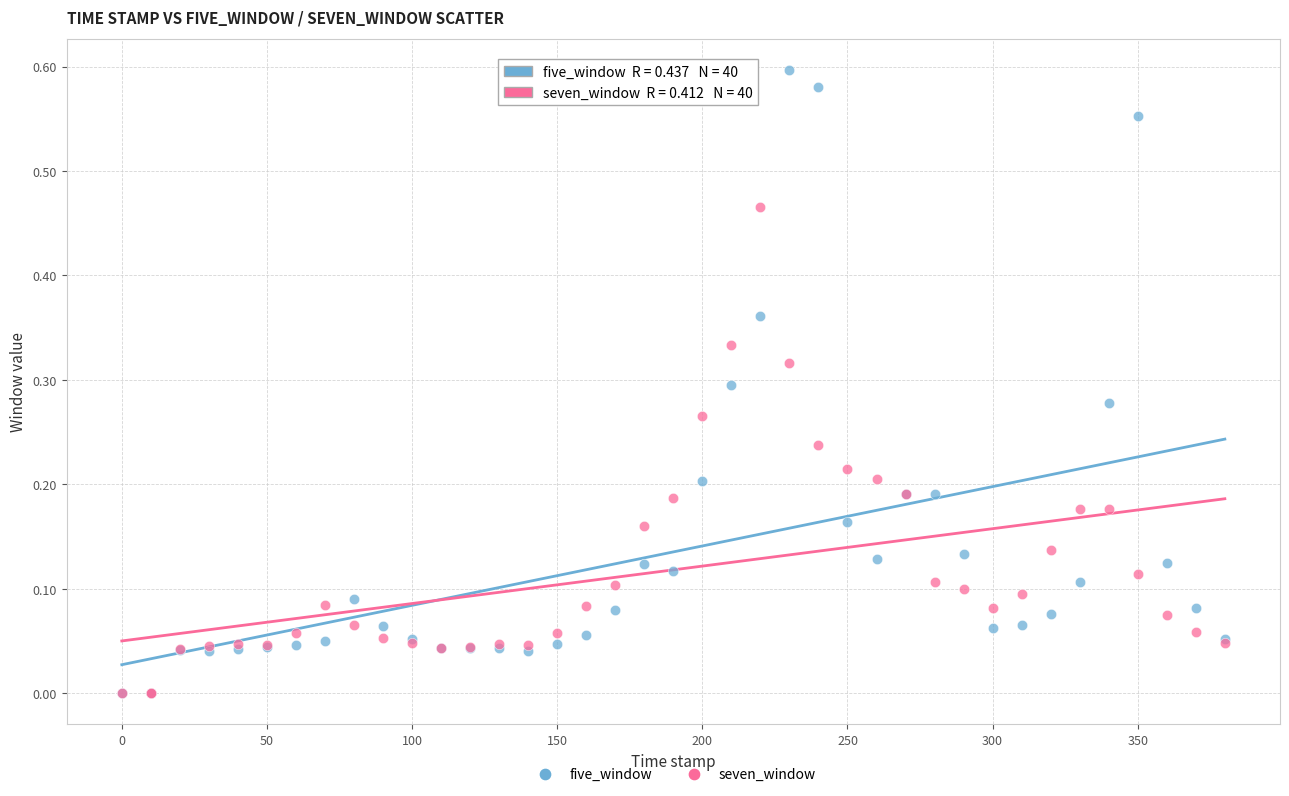

What are all the series names shown in the legend?

five_window, seven_window